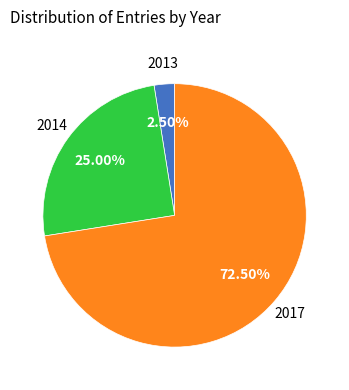

Is there a majority slice in this chart?

Yes